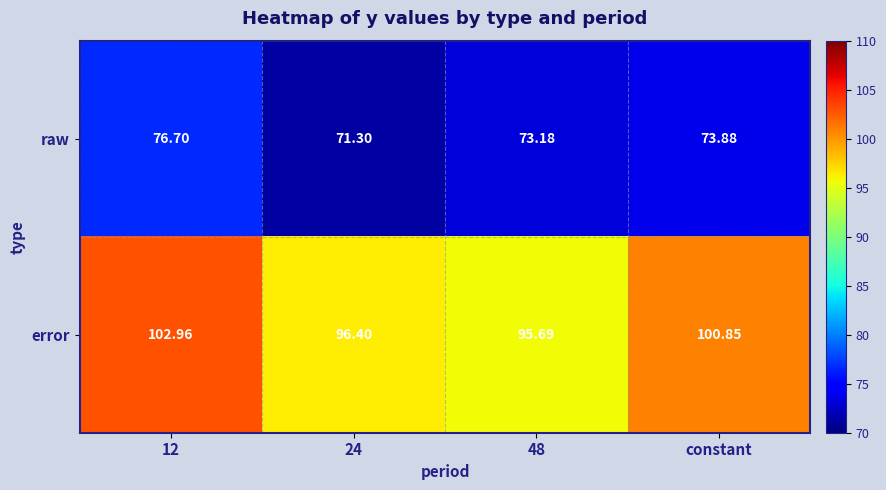

Where is error nearest to the value 99?

constant